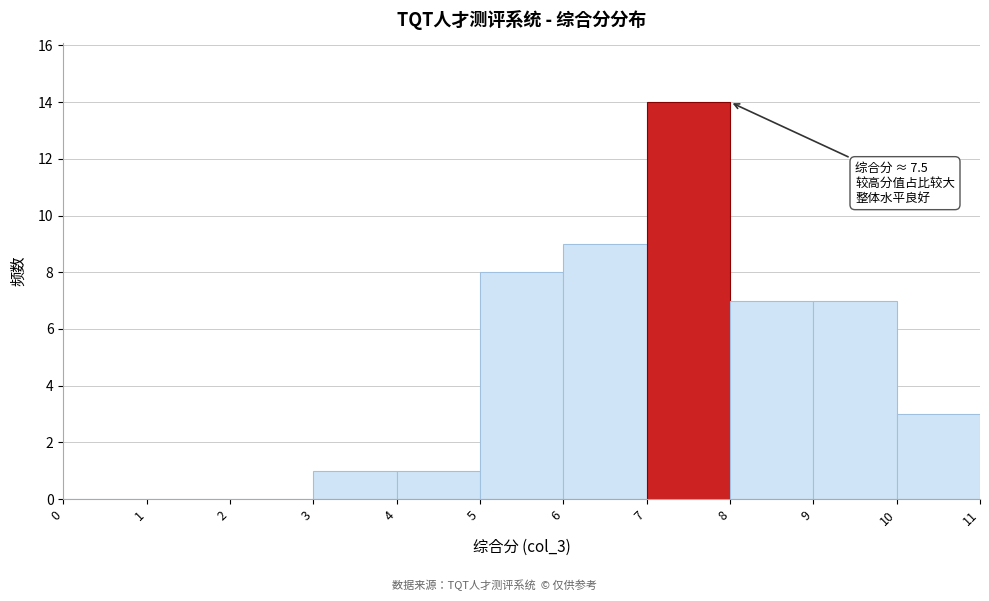

Over which range of the x-axis is the bar tallest?

7 to 8